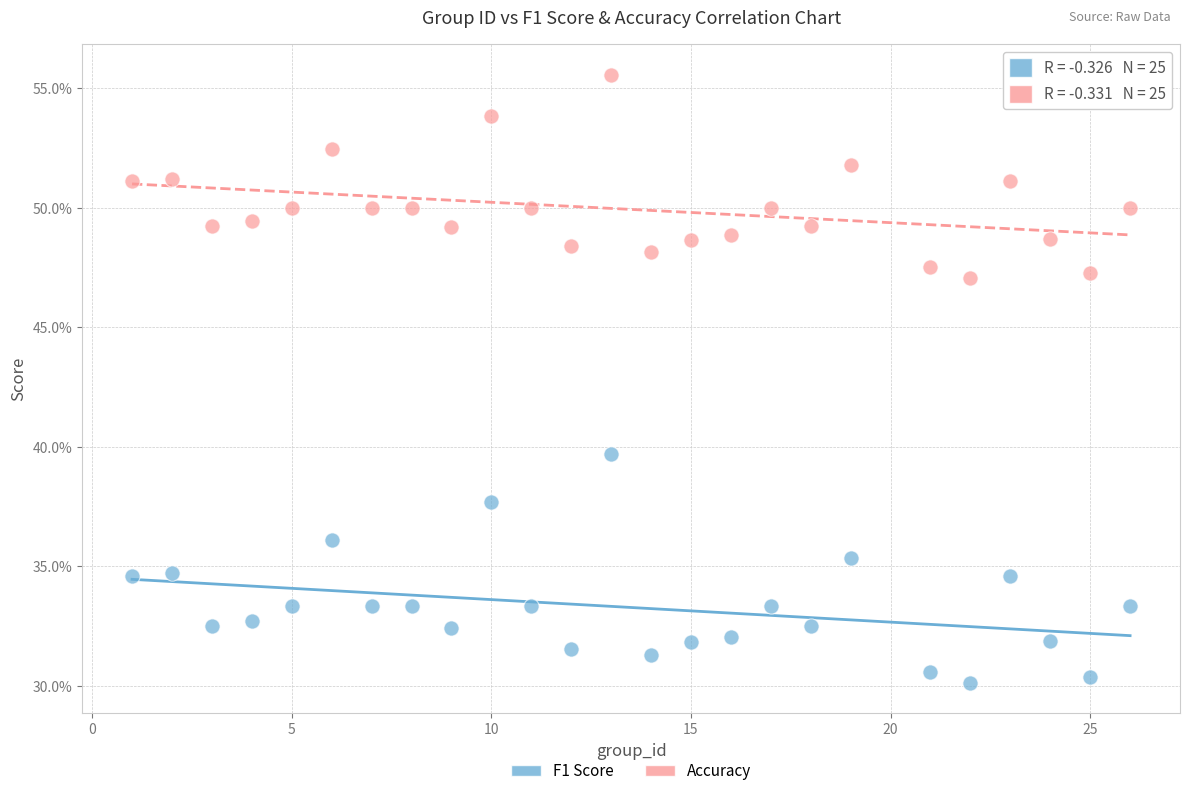

Which series reaches the minimum Y coordinate?

F1 Score